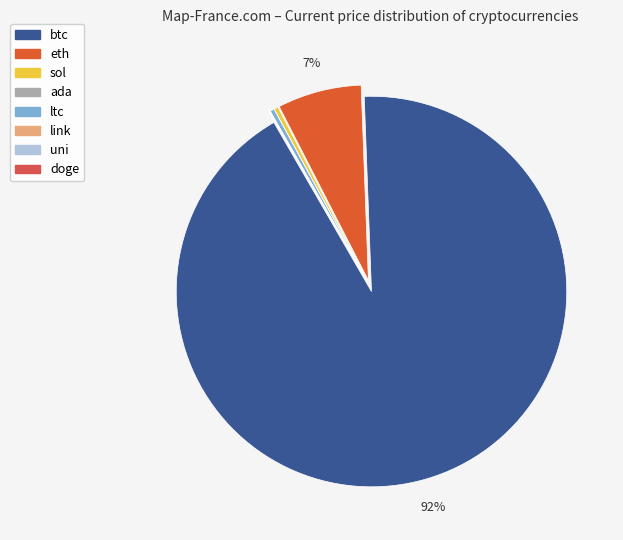

How many segments does this pie chart have?

8